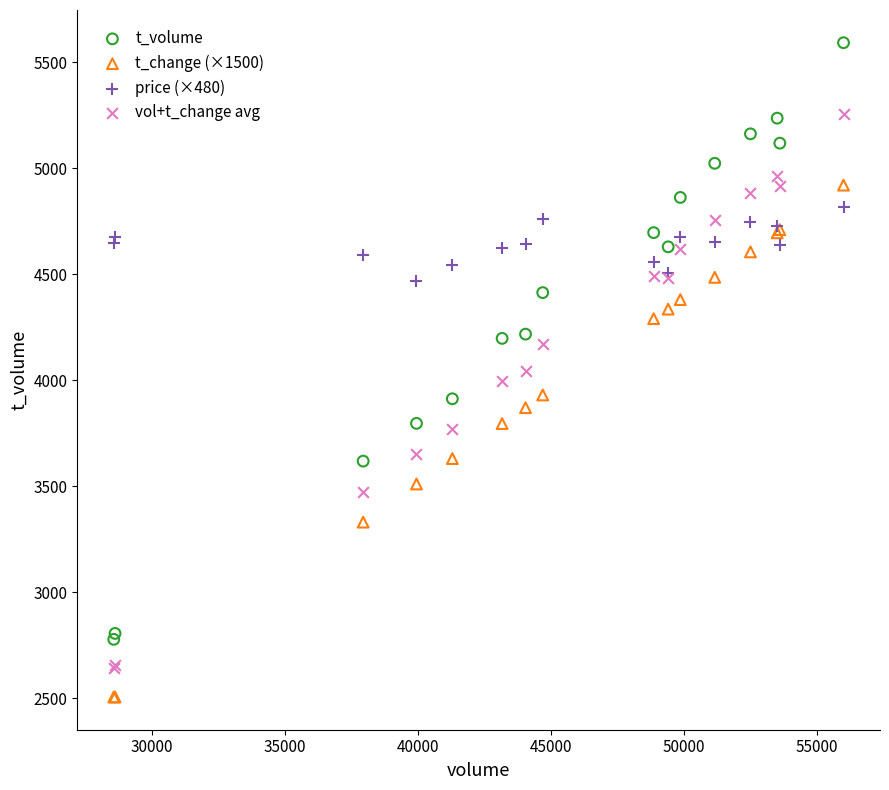

Which series reaches the minimum Y coordinate?

t_change (×1500)